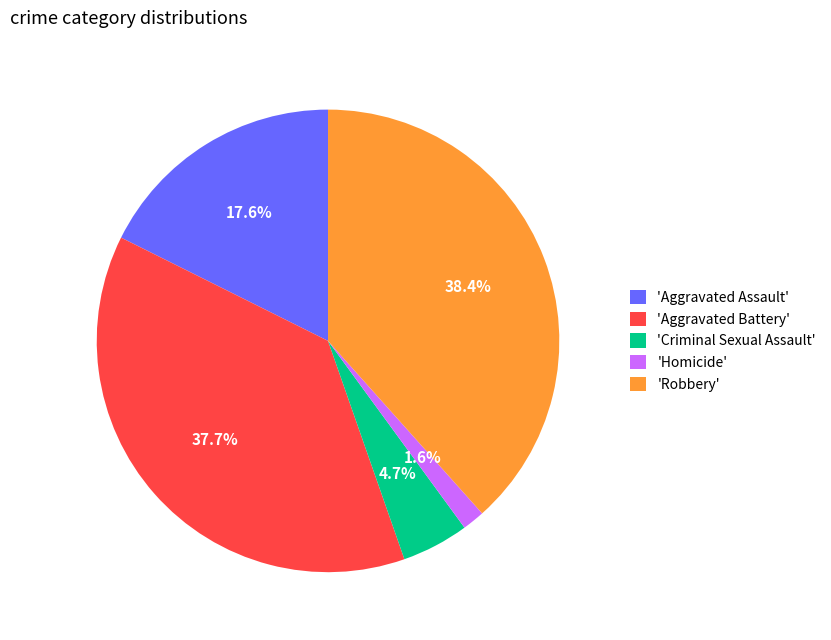

Between 'Homicide' and 'Aggravated Battery', which is larger?

'Aggravated Battery'